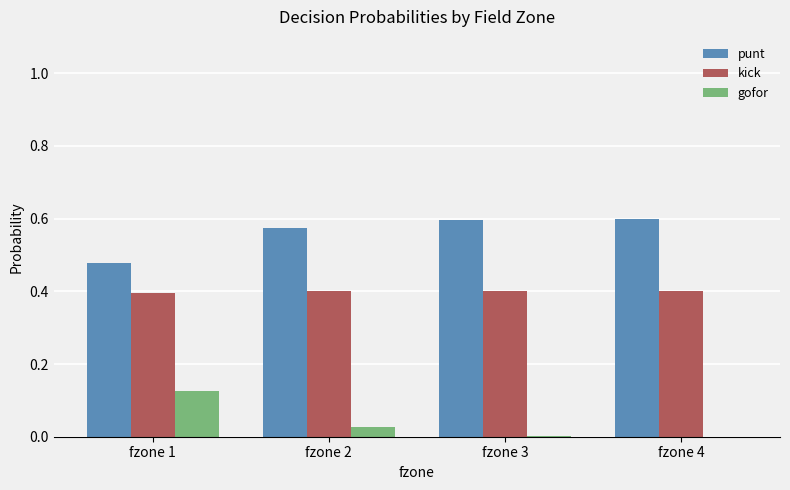

What is the average value of the kick series?

0.4